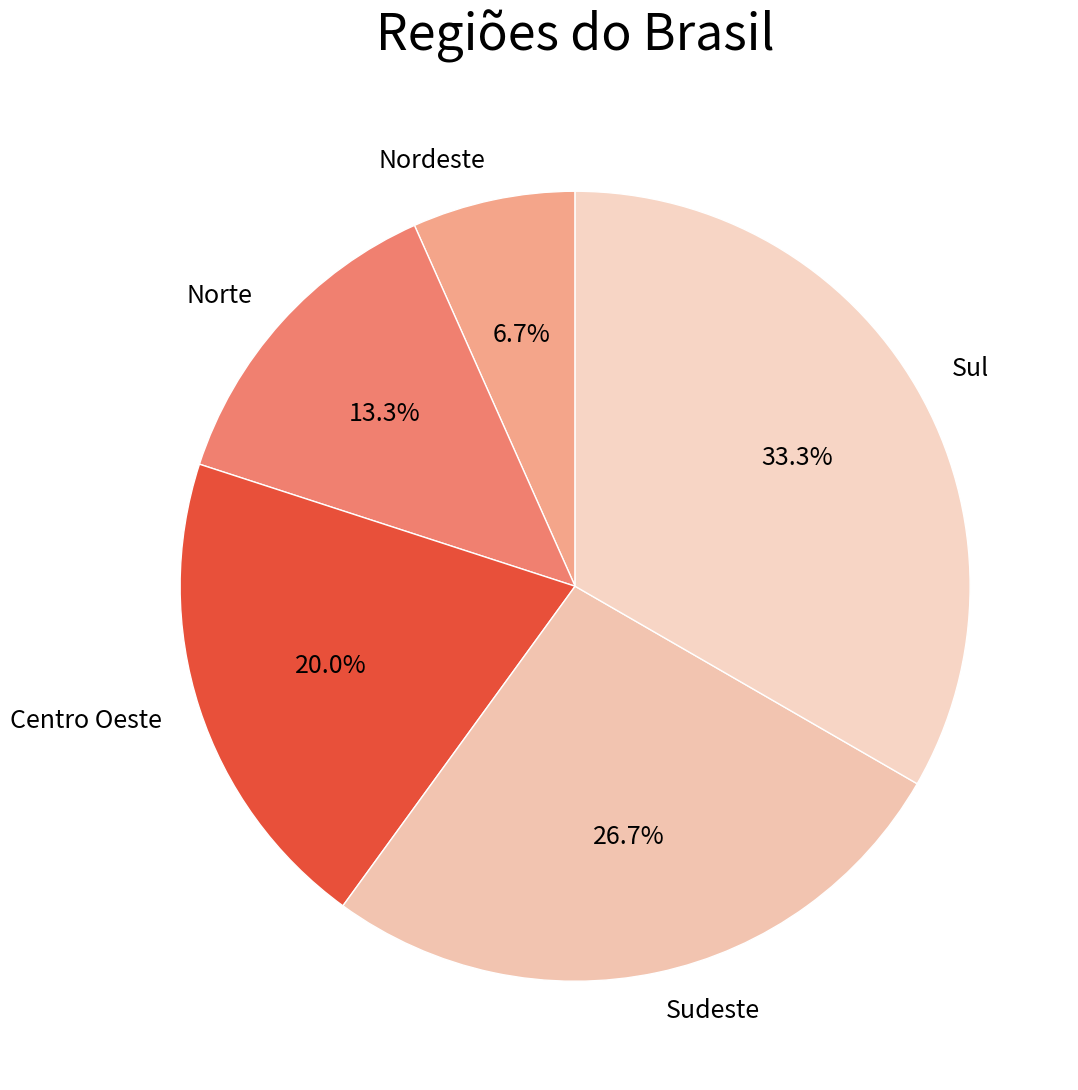

To the nearest percent, what is the average slice percentage?

20%